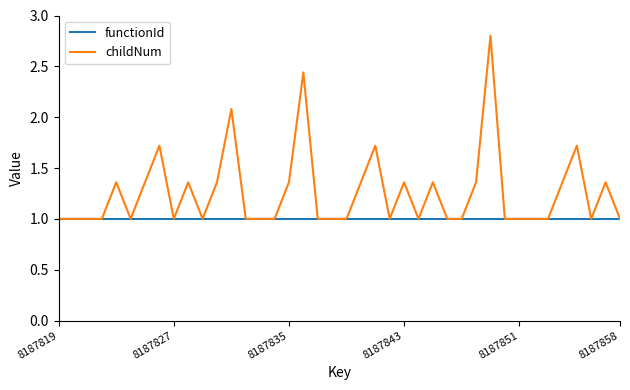

What is the maximum value shown in the chart?

2.8